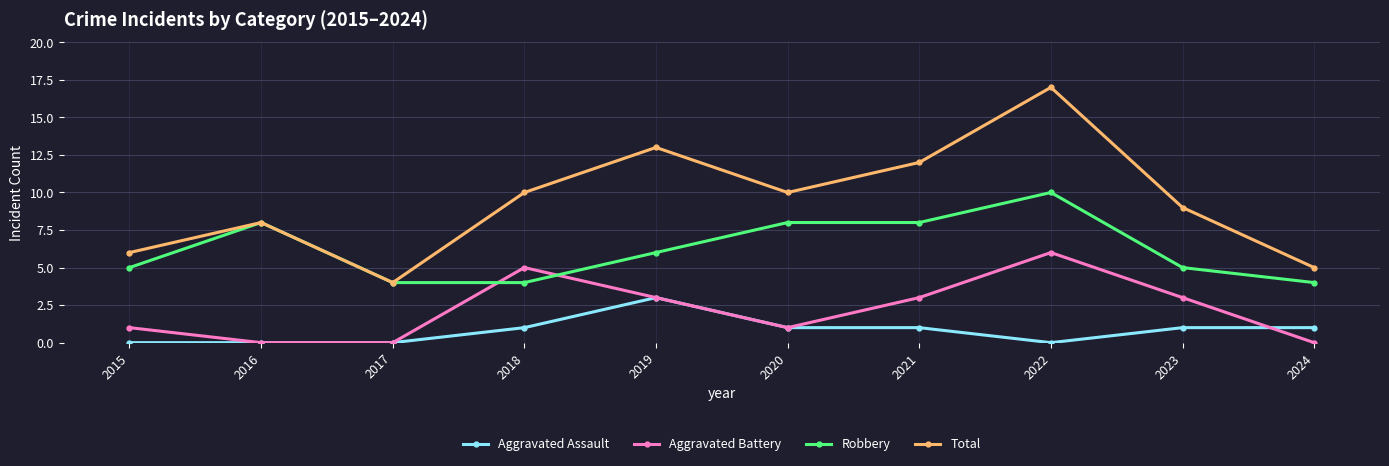

What is the average value of the Total series?

9